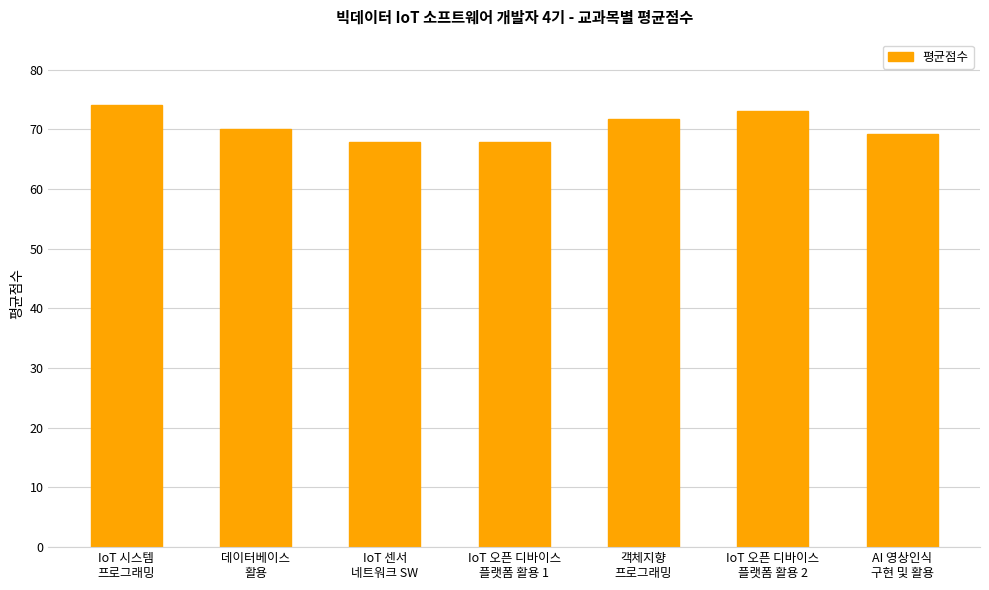

Where does the data first go above 70?

IoT 시스템
프로그래밍